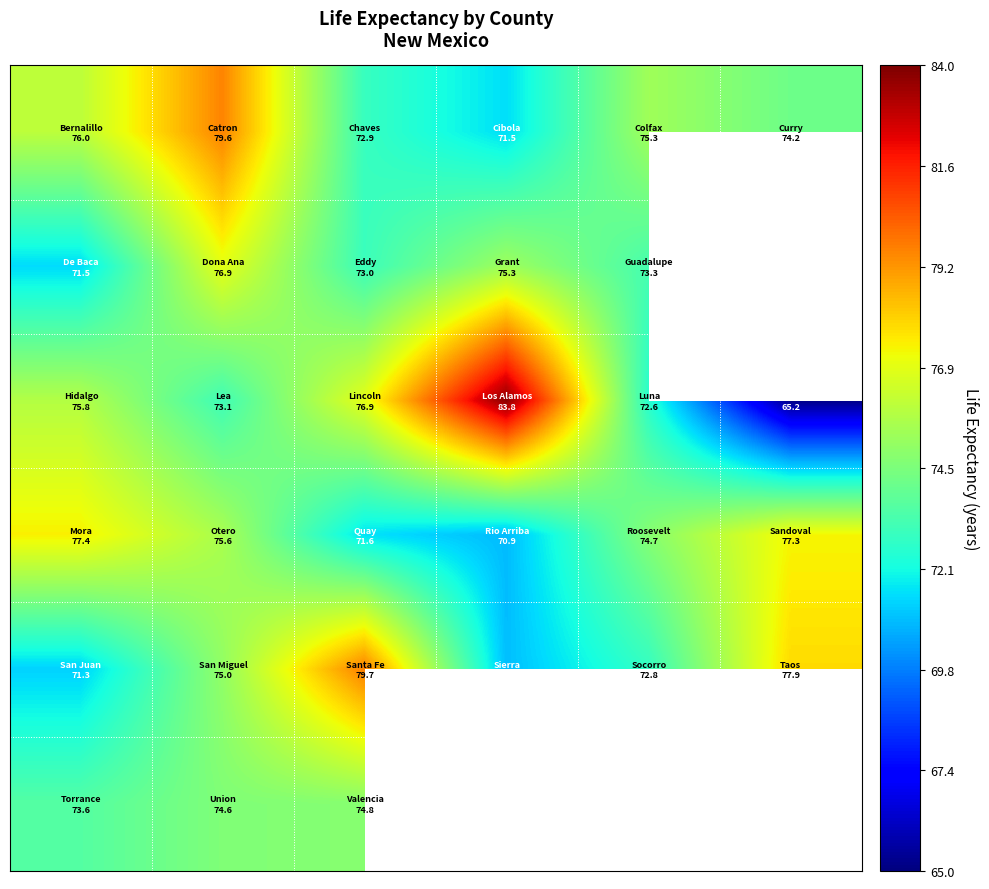

How many categories are shown in the chart?

6